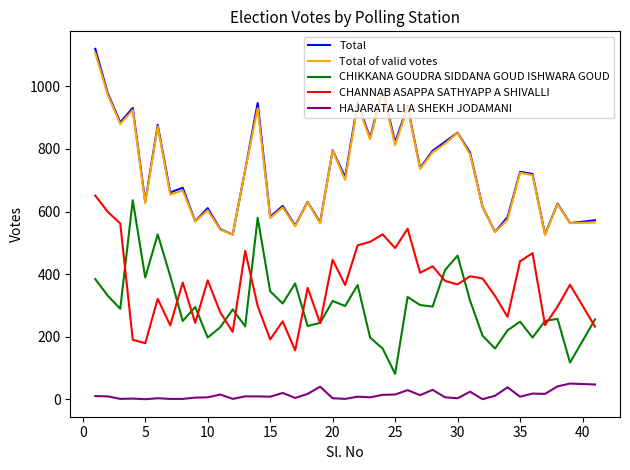

True or false: CHANNAB ASAPPA SATHYAPP A SHIVALLI and HAJARATA LI A SHEKH JODAMANI intersect in this chart.

False